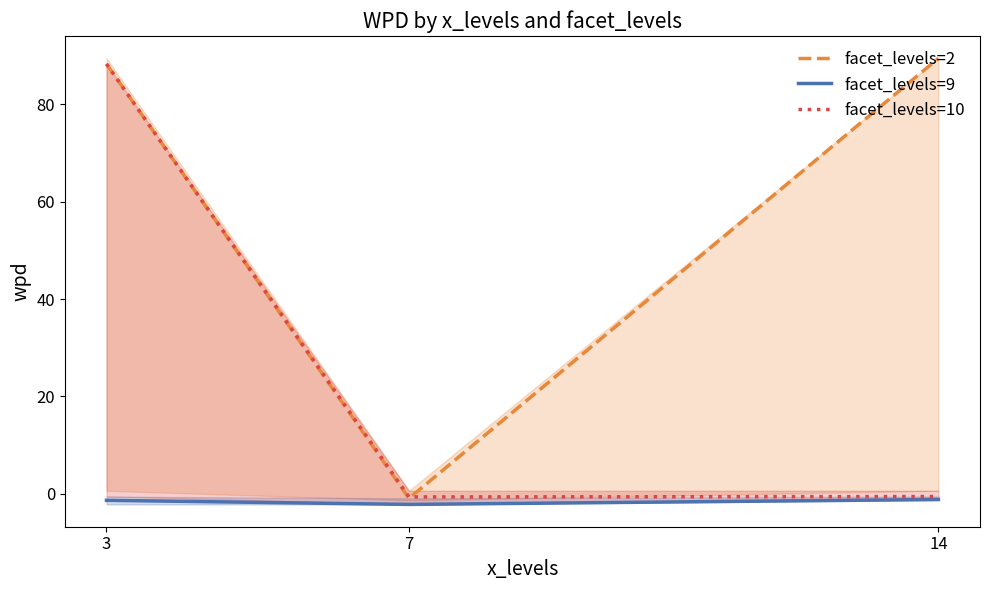

Reading left to right, transcribe all the data shown in this chart.

facet_levels=2: 3=88.3	7=-0.9	14=89.5
facet_levels=9: 3=-1.4	7=-2.2	14=-1.2
facet_levels=10: 3=88.3	7=-0.7	14=-0.6